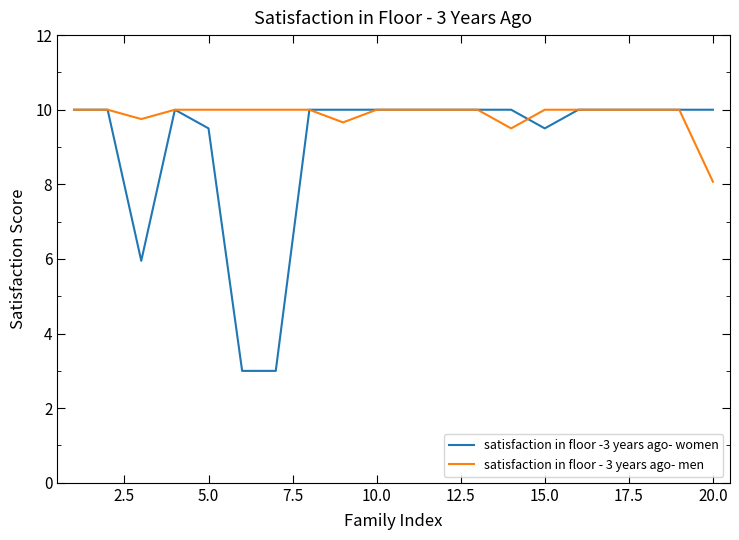

Which series has the largest range (max minus min)?

satisfaction in floor -3 years ago- women